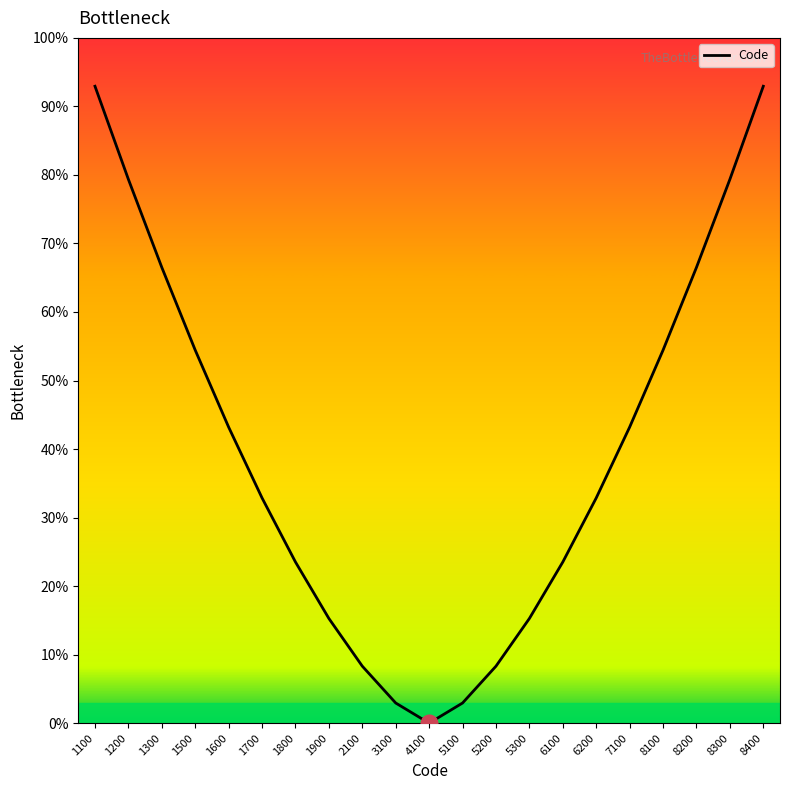

What is the greatest value displayed?

92.9